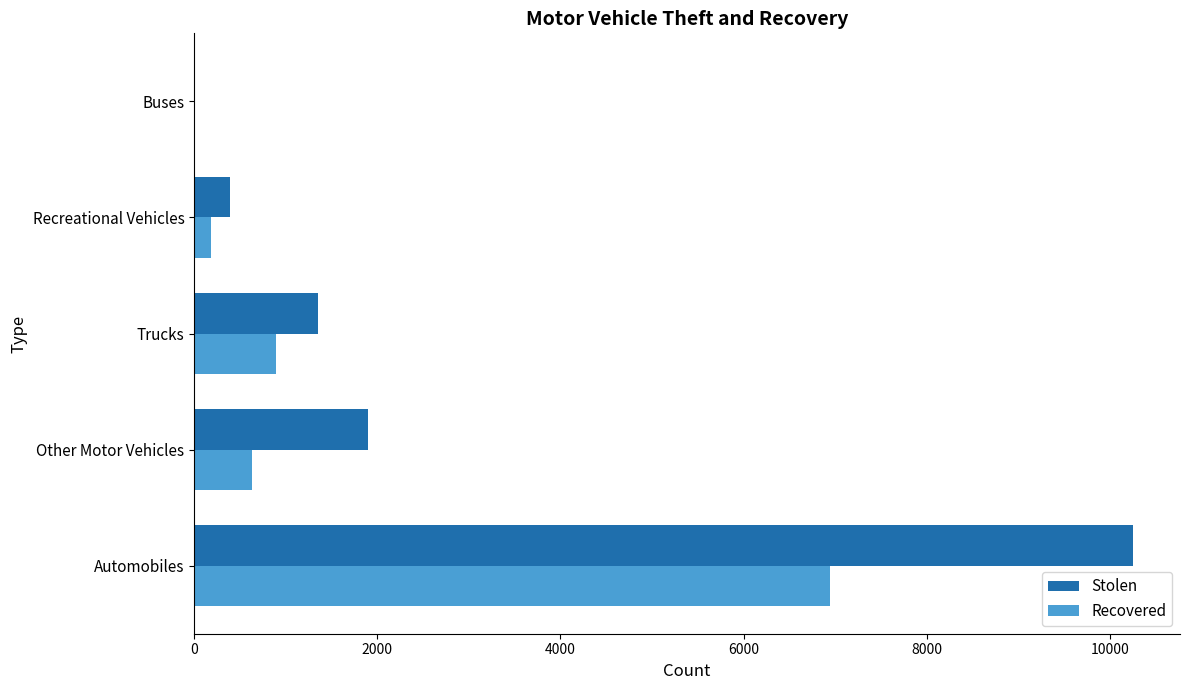

Is it true that Recovered equals 10307 at Automobiles?

False